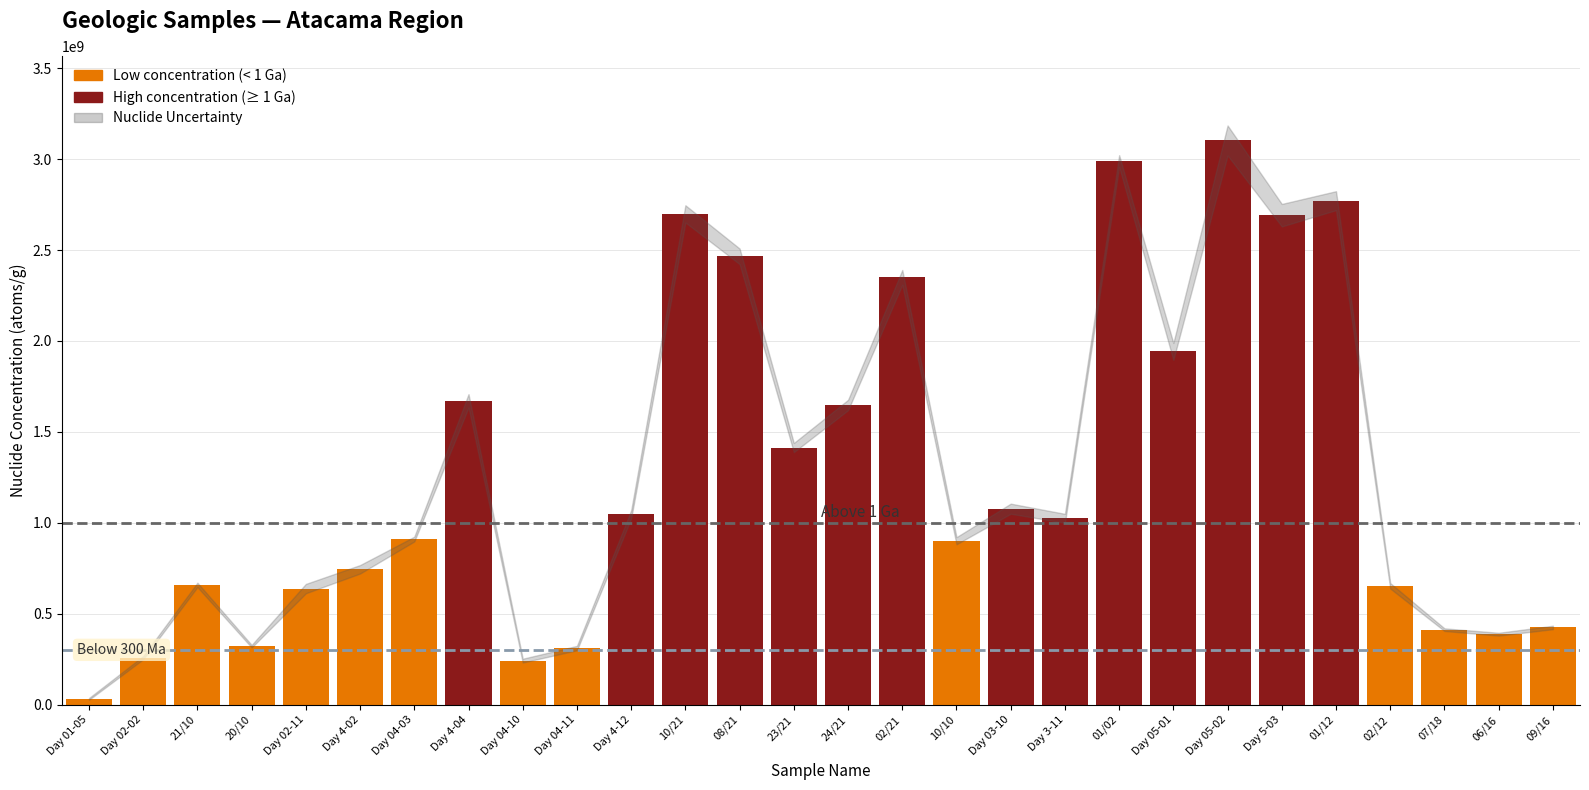

What is the difference between the second highest and second lowest values?

2746900000